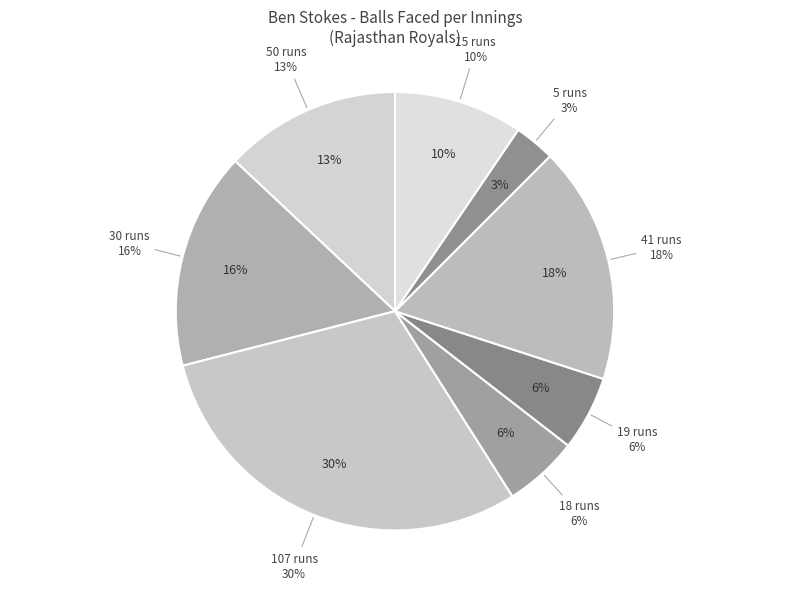

To the nearest percent, what is the difference between the 30 runs and 5 runs slice percentages?

13%